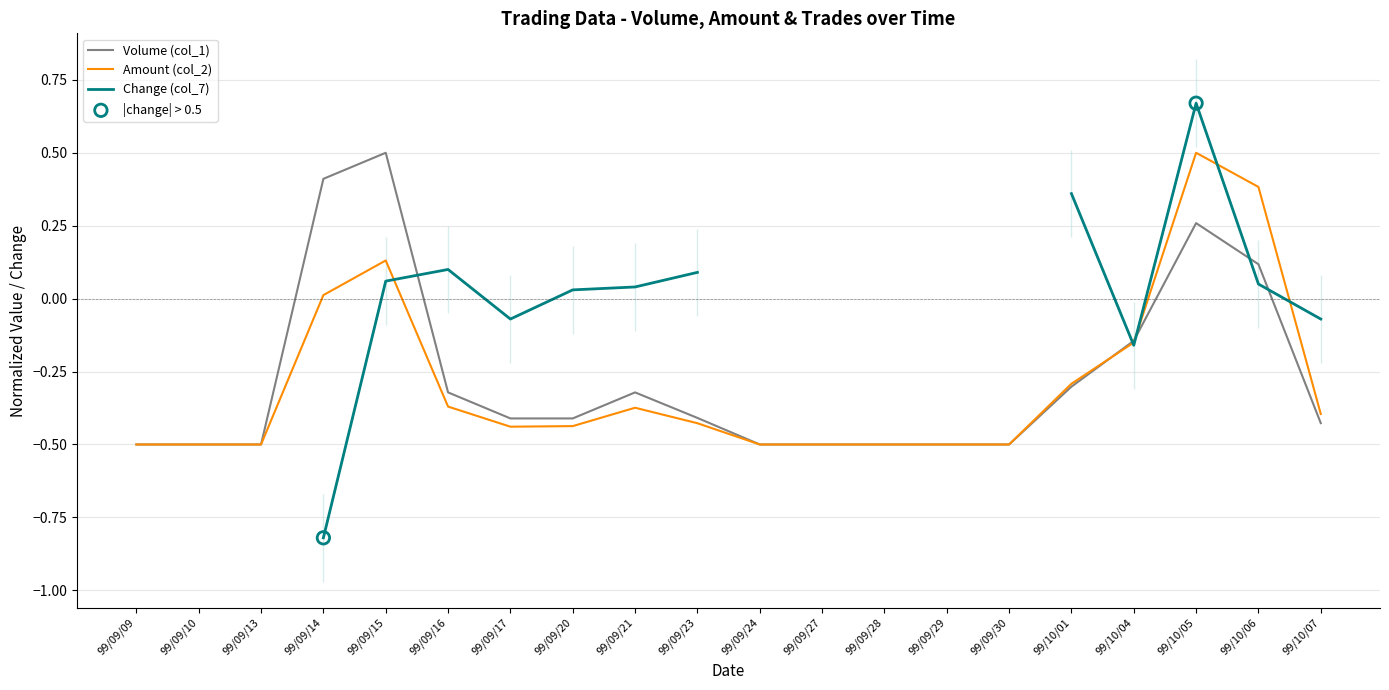

At how many categories does at least one series exceed 0?

4